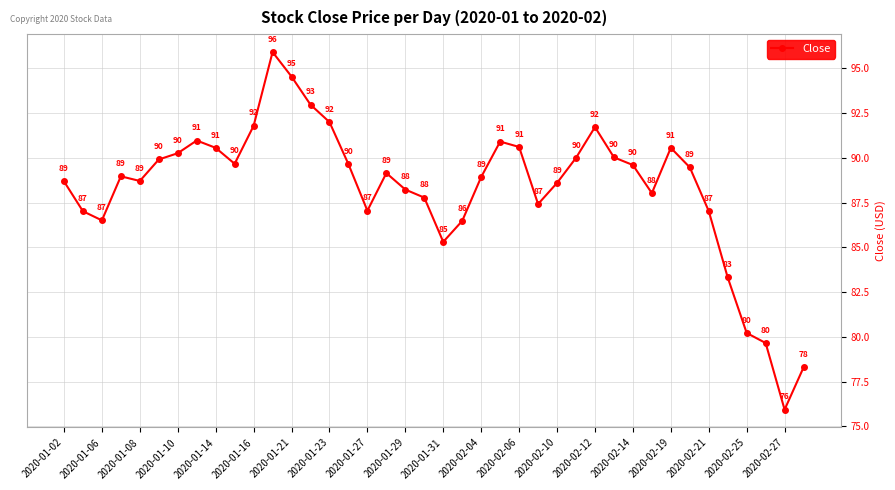

How many interior local peaks (higher than both neighbors) does the data have?

7